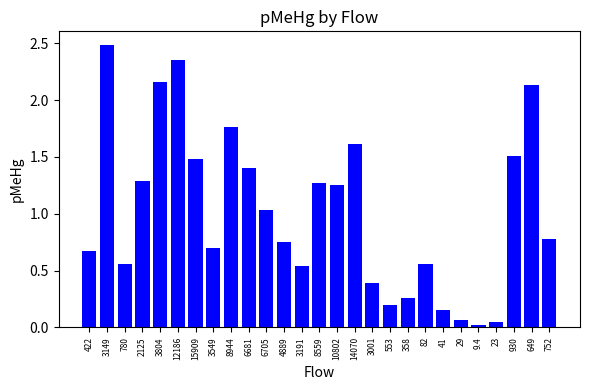

Which label corresponds to the largest value in the chart?

3149